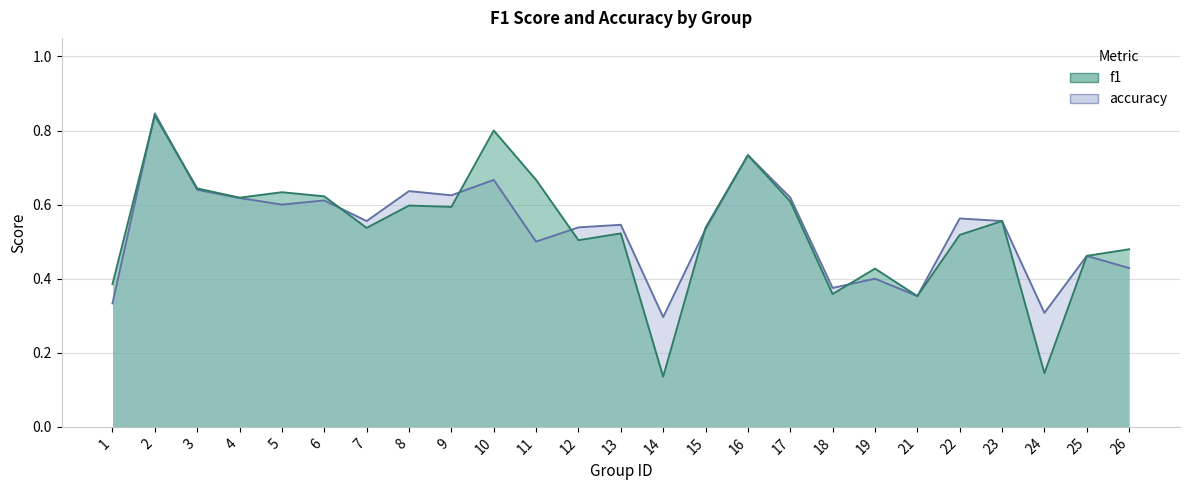

Is the value of accuracy at 4 greater than the value of f1 at 8?

Yes